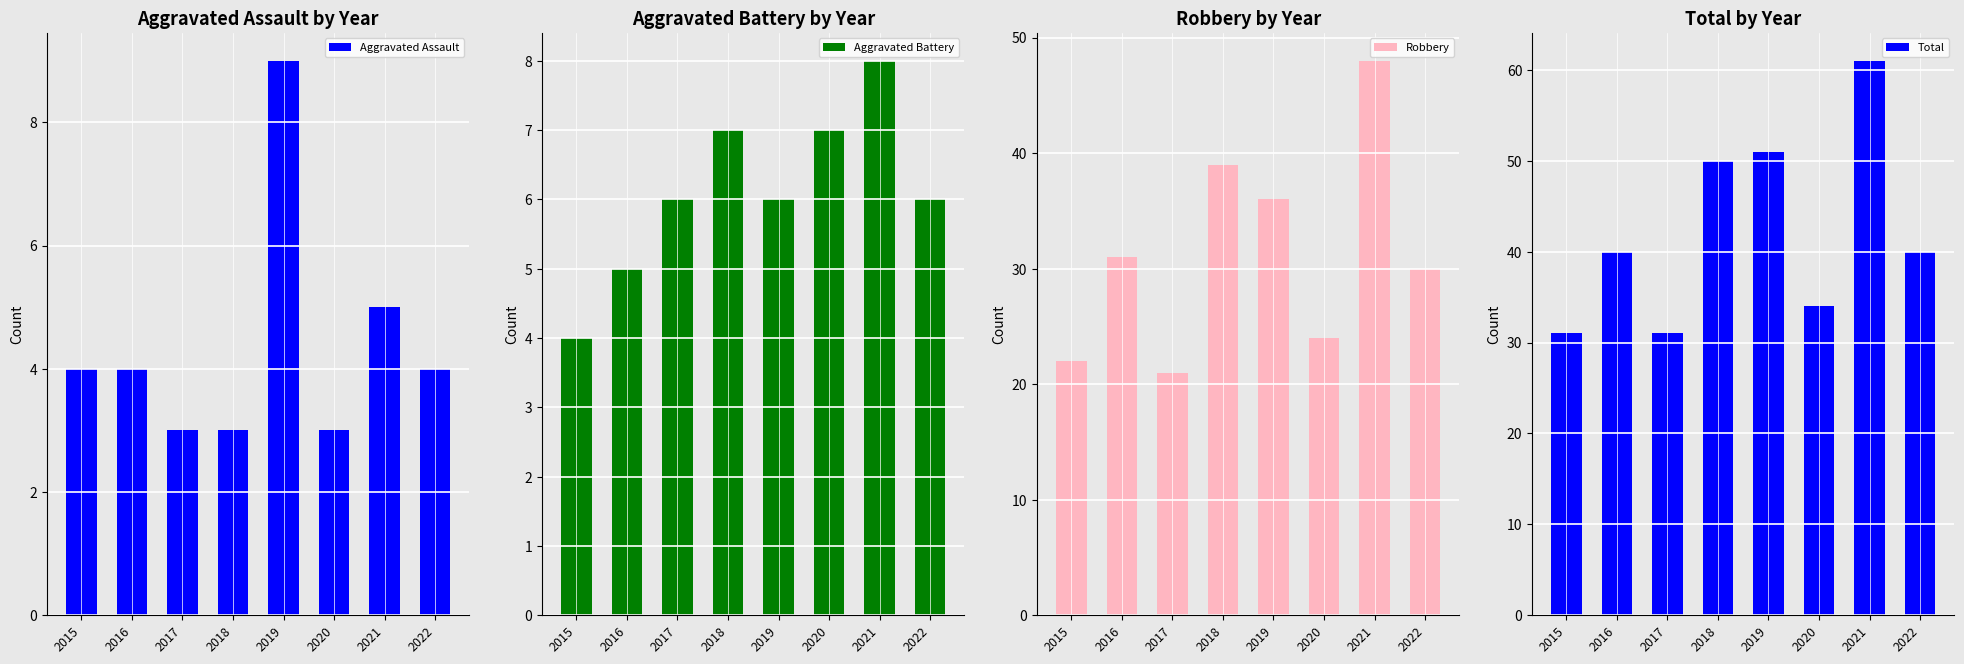

Which category has the lowest value in the Aggravated Battery series?

2015